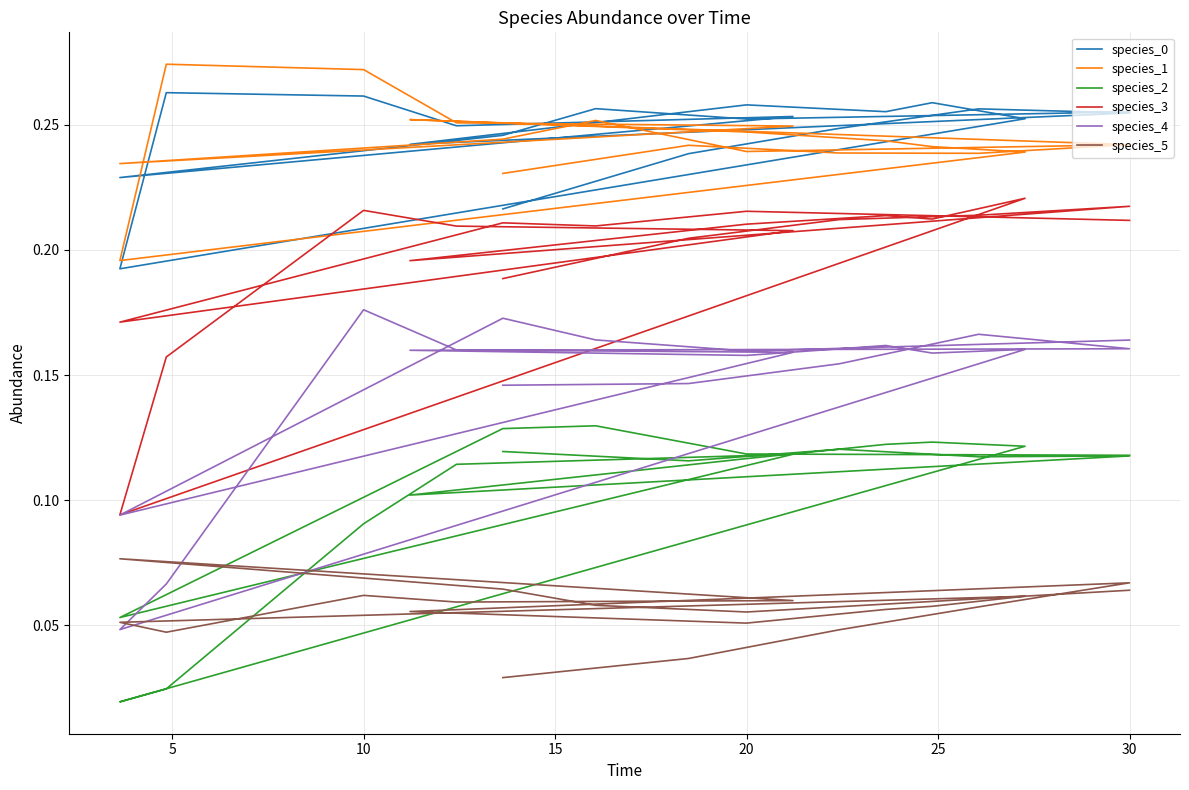

List the series in order of their peak value, lowest first.

species_5, species_2, species_4, species_3, species_0, species_1